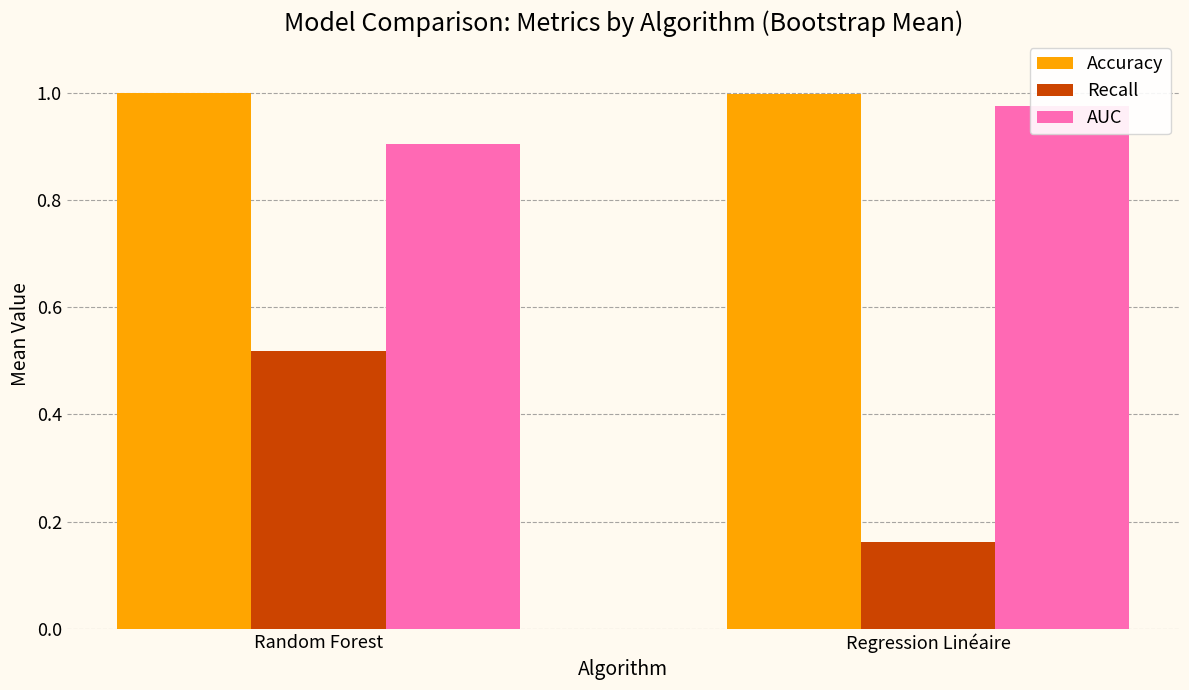

List the series in order of their peak value, lowest first.

Recall, AUC, Accuracy